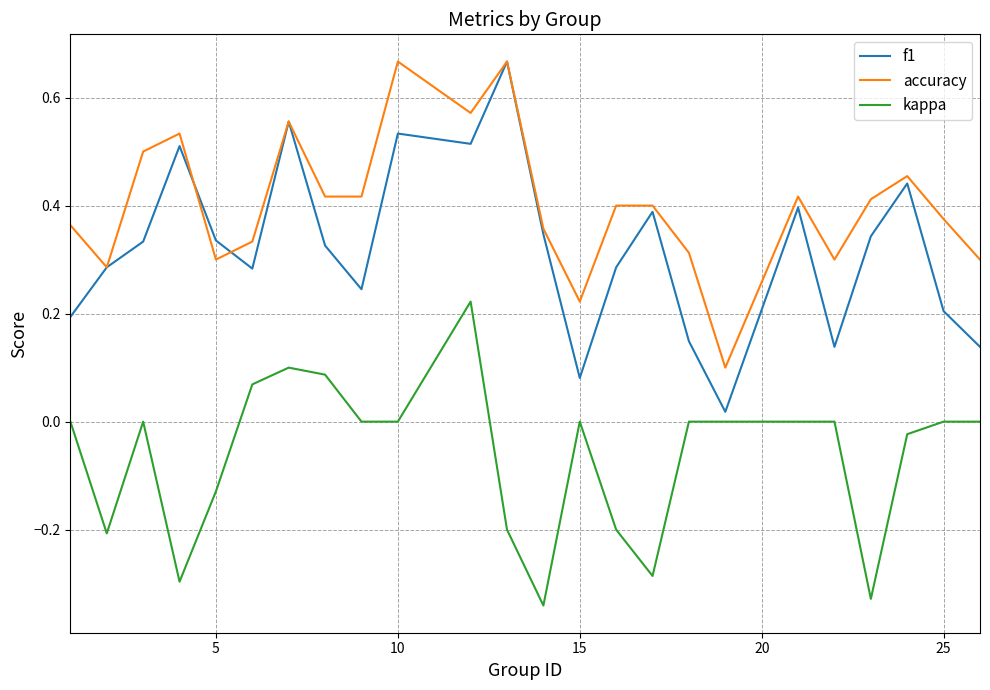

List the series in order of their overall mean, lowest first.

kappa, f1, accuracy